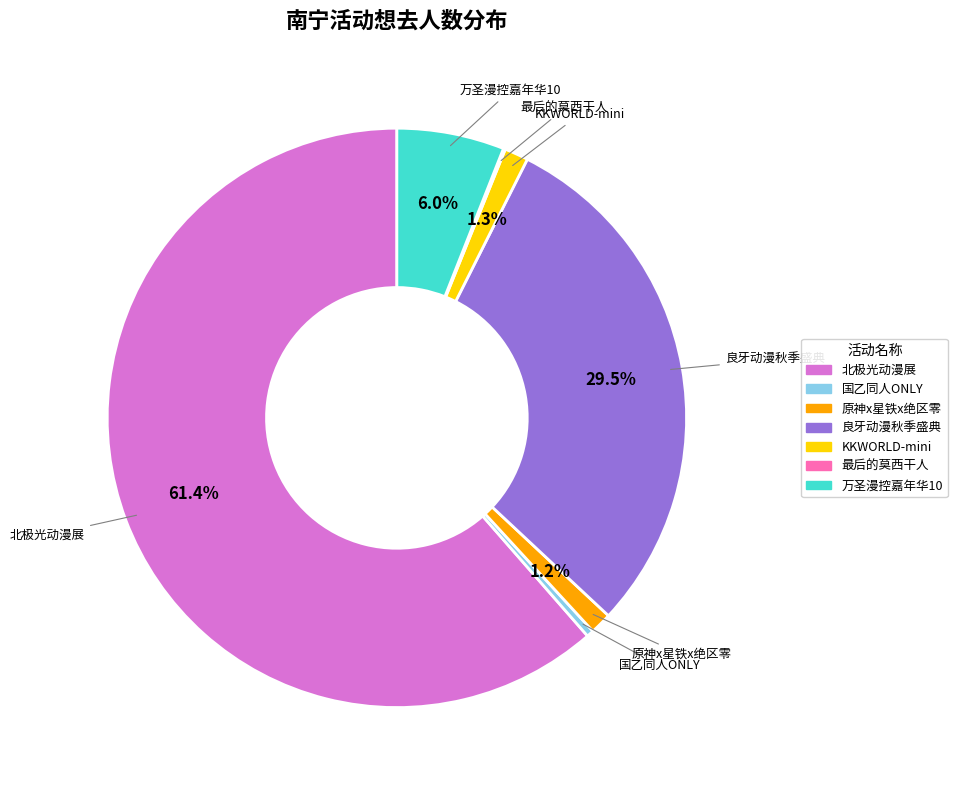

Does any single category account for the majority?

Yes